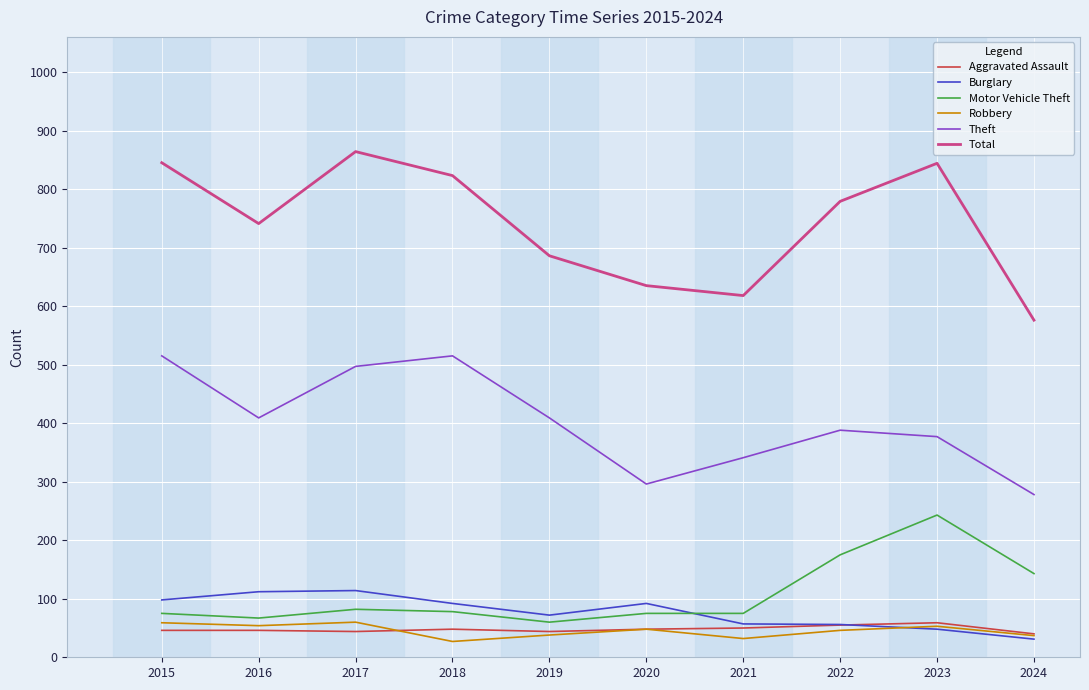

True or false: Theft has a value of 196 at 2022.

False